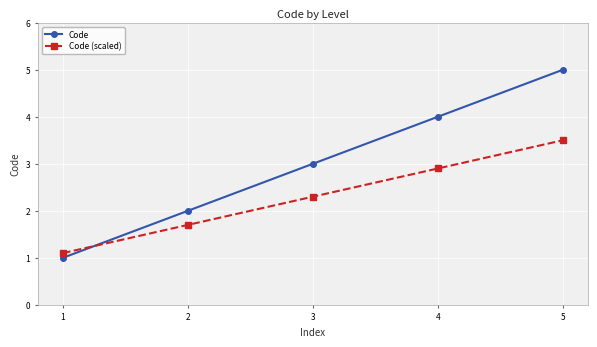

Between 2 and 4, which series saw the biggest shift?

Code